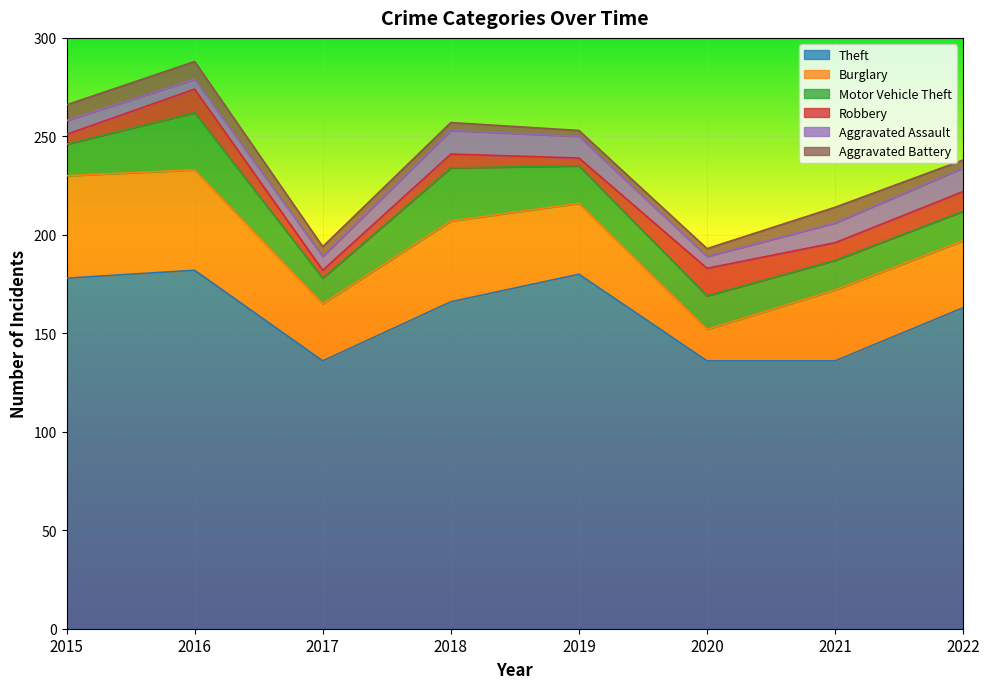

At which label is Aggravated Battery closest to 6?

2017